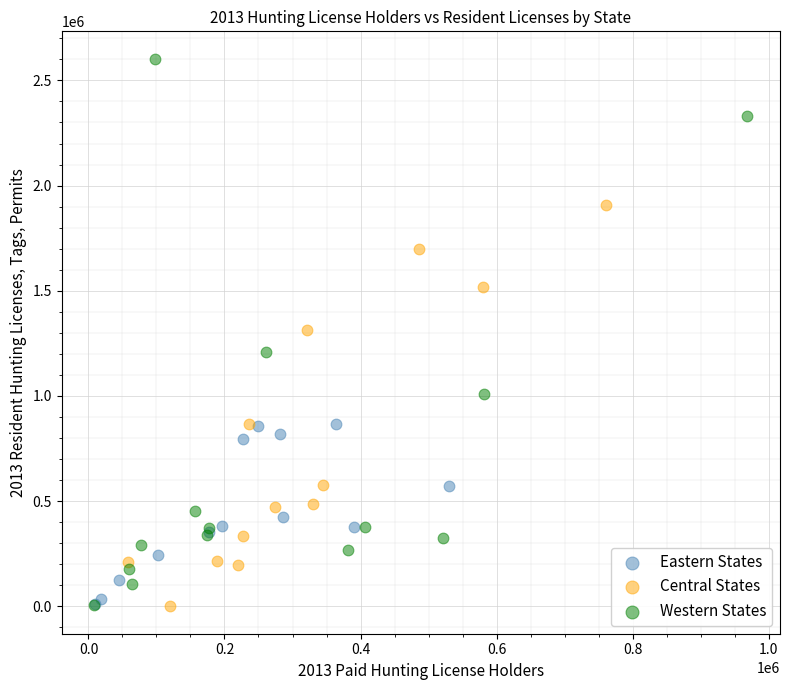

Which series reaches the maximum Y coordinate?

Western States